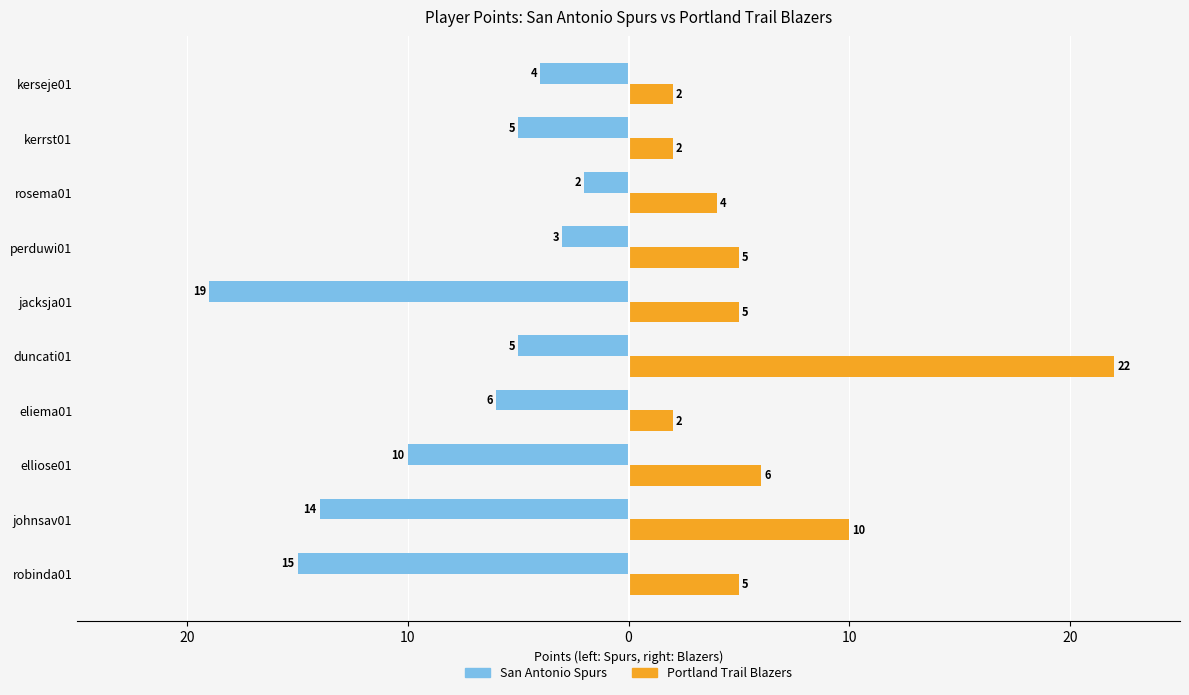

What are all the series names shown in the legend?

San Antonio Spurs, Portland Trail Blazers